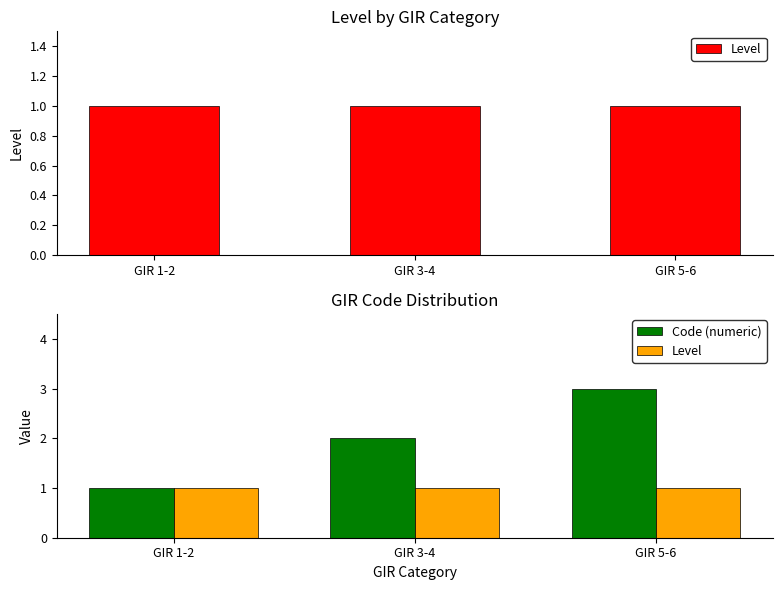

Reading left to right, transcribe all the data shown in this chart.

Level: 1	1	1
Code (numeric): 1	2	3